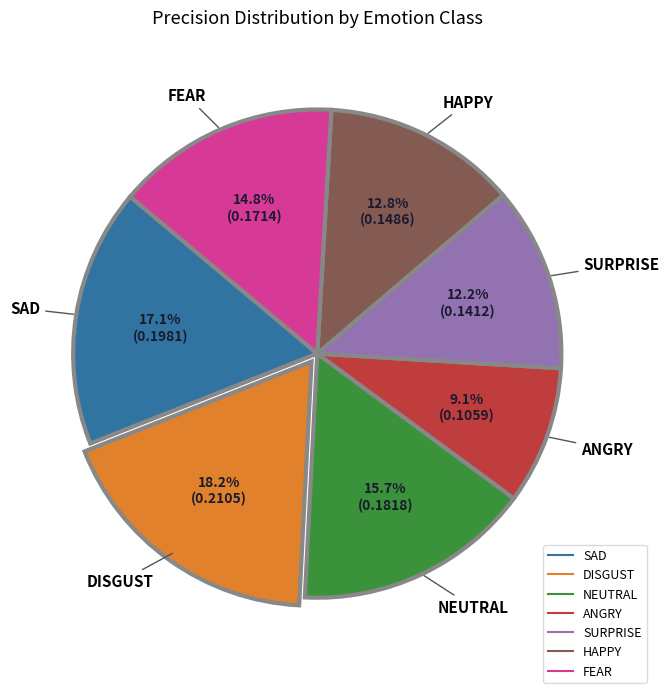

Is it true that NEUTRAL is 2% of the pie?

False